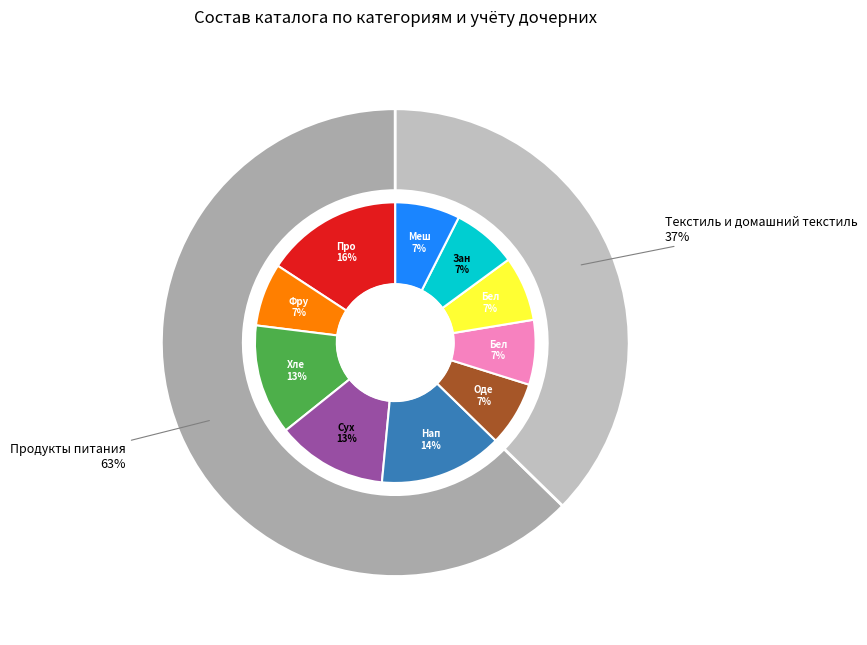

What is the smallest slice in the pie chart?

Фрукты и овощи